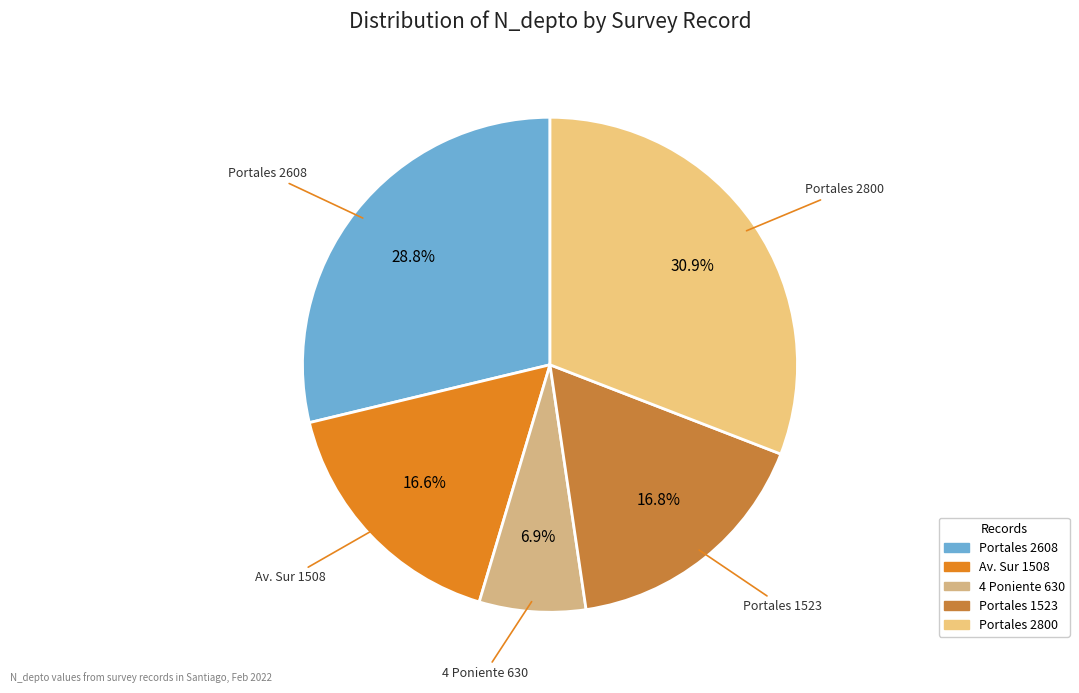

Which slice is the smallest?

4 Poniente 630